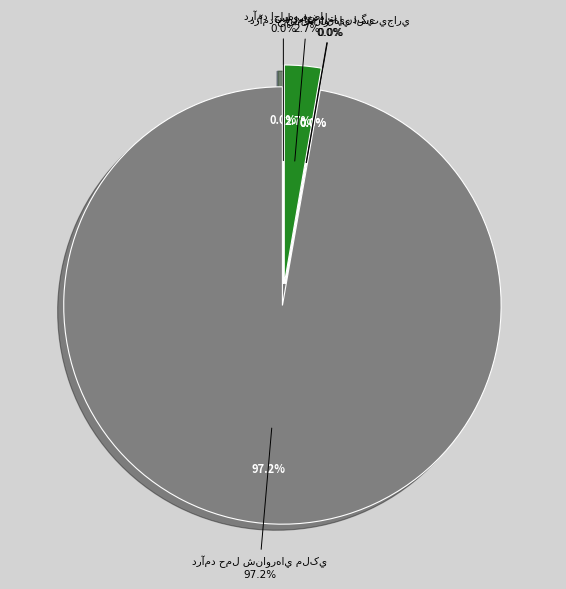

Does درآمد اجاره فضا account for over 50% of the chart?

No